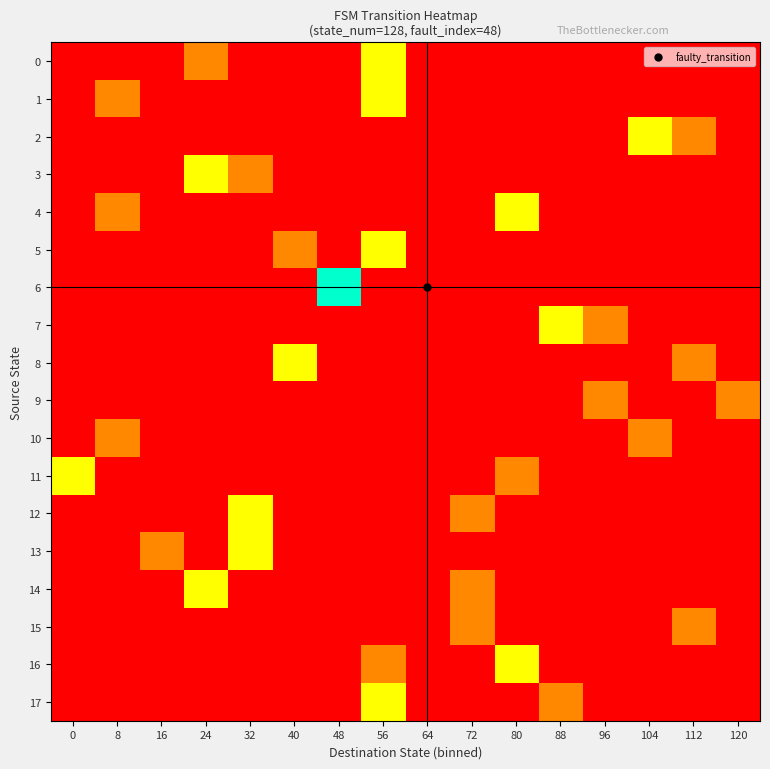

At which category is the sum across all series the highest?

56